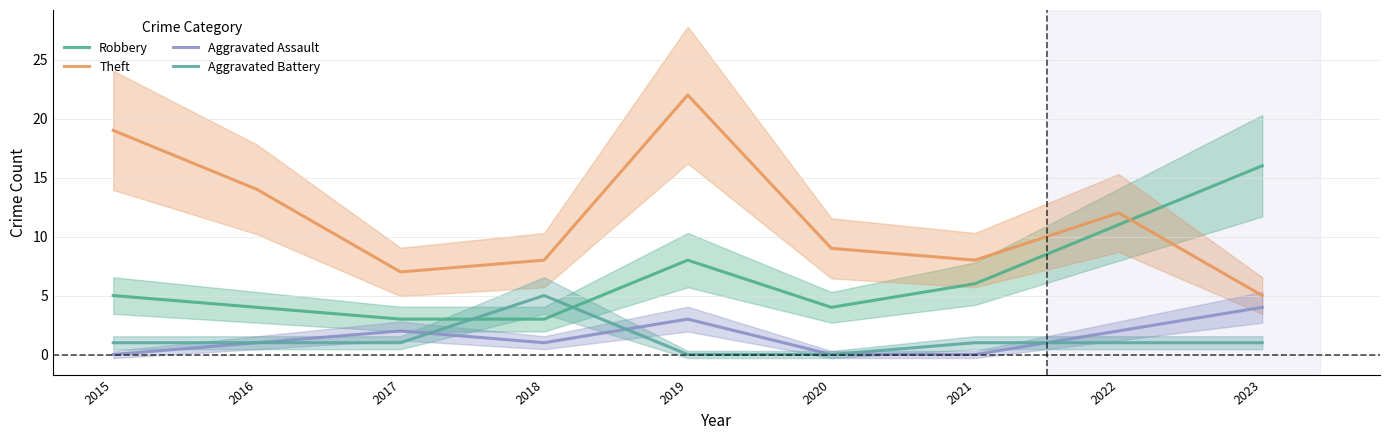

Is it true that Theft equals 7 at 2017?

True